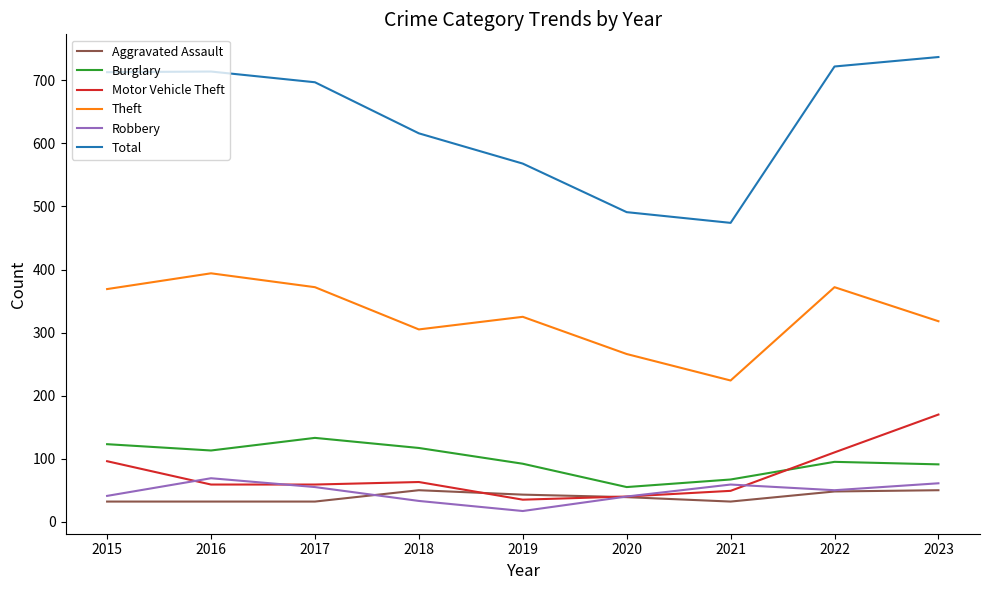

Which series has the largest total across all categories?

Total